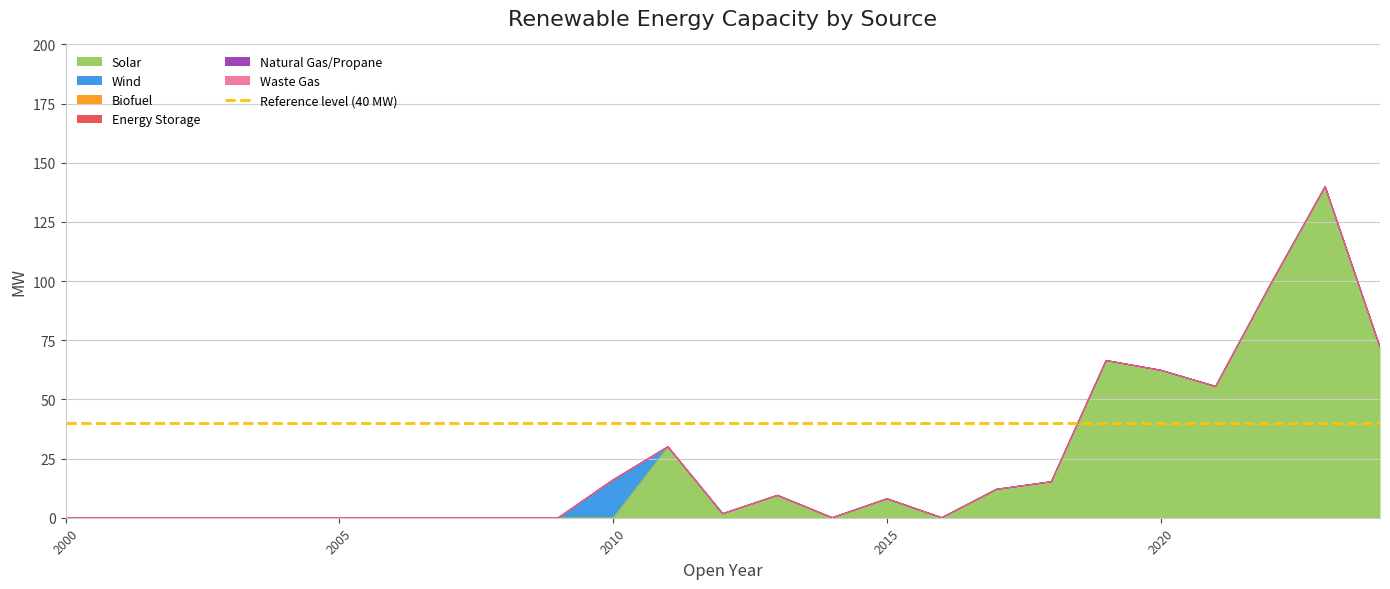

At which label is Waste Gas closest to 0?

2000